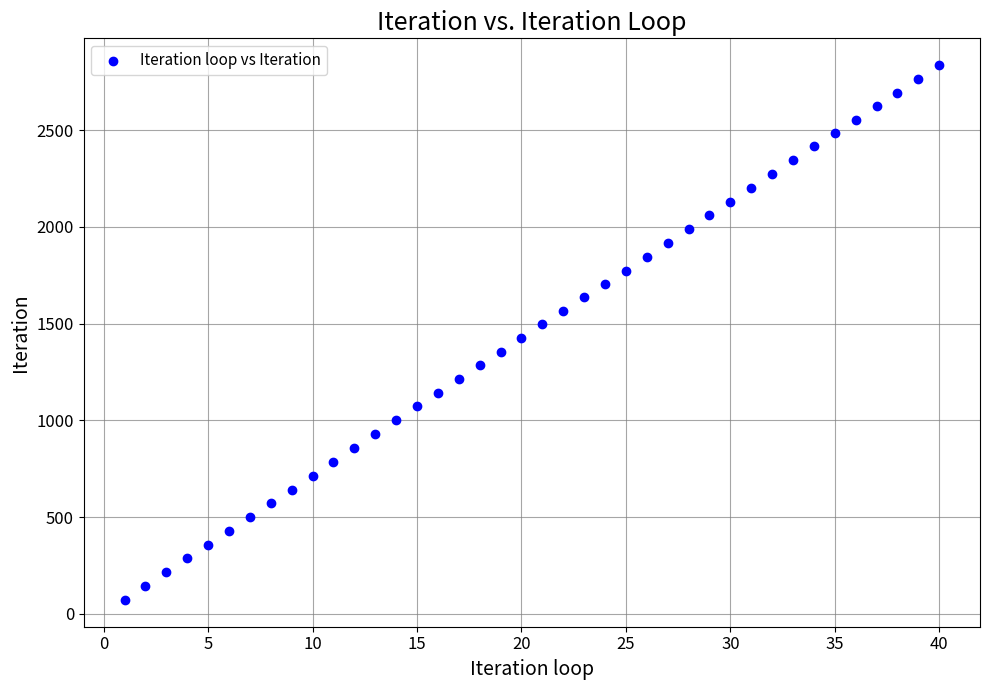

What is the range of Y values (max minus min)?

2765